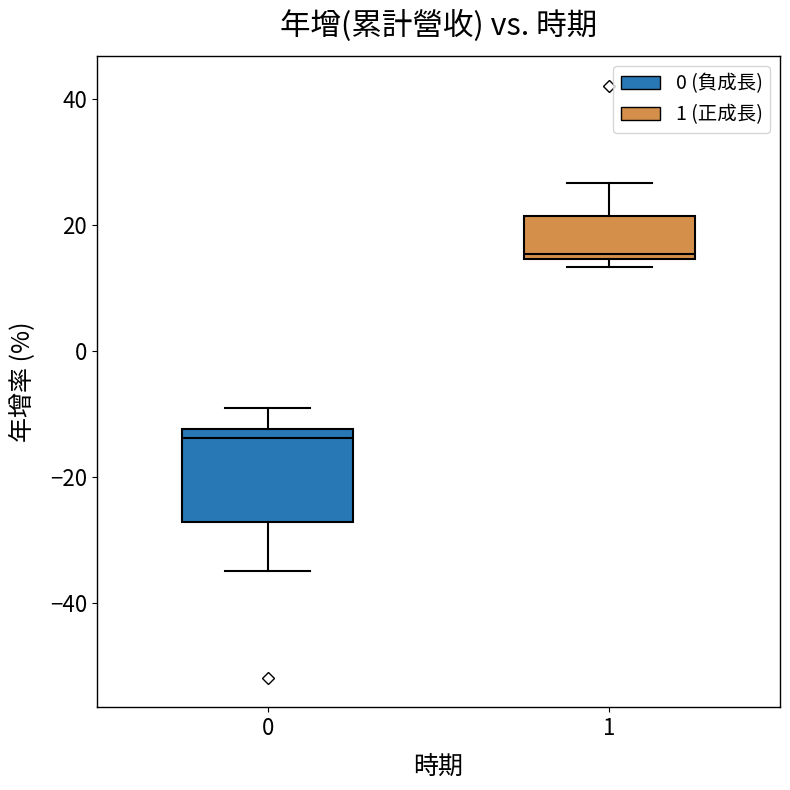

Reading left to right, transcribe this box plot: for each box, give where its median line is, the range the box spans, and where its two whiskers end, as read against the y-axis. The values are not printed on the chart, so give them approximately, as read against the axis.

0: median -14, box -28 to -12, whiskers -34 to -10
1: median 16, box 14 to 22, whiskers 14 (just below the box's lower edge) to 26